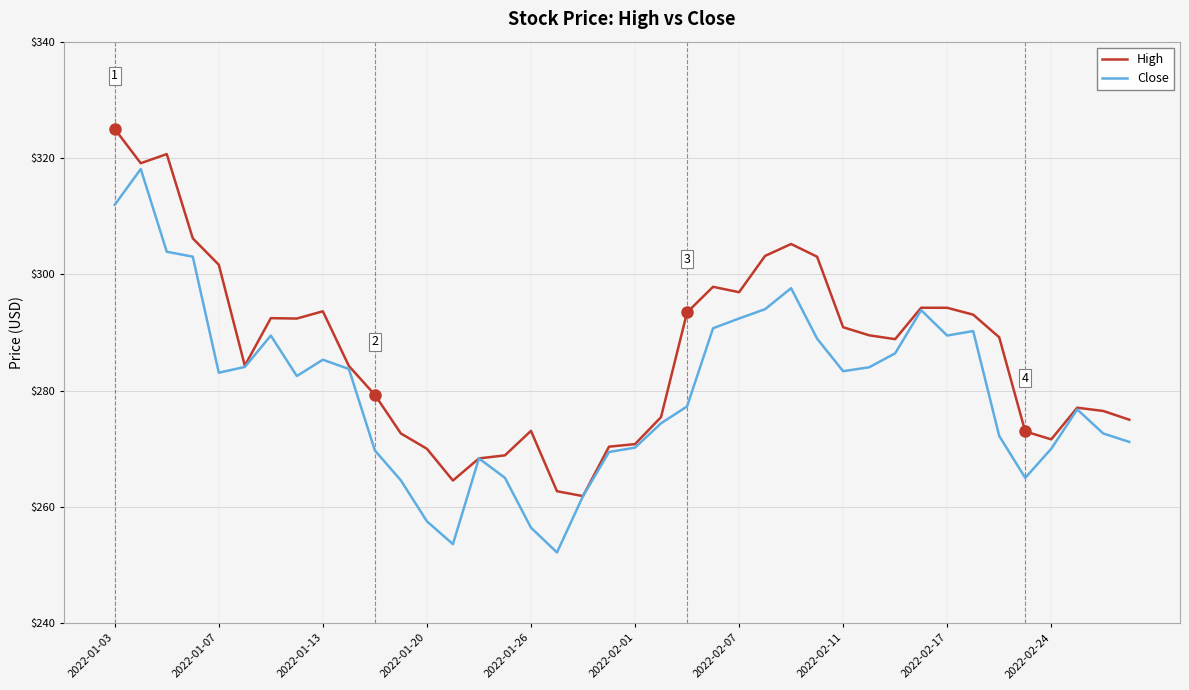

Rank the series by their maximum value, from lowest to highest.

Close, High